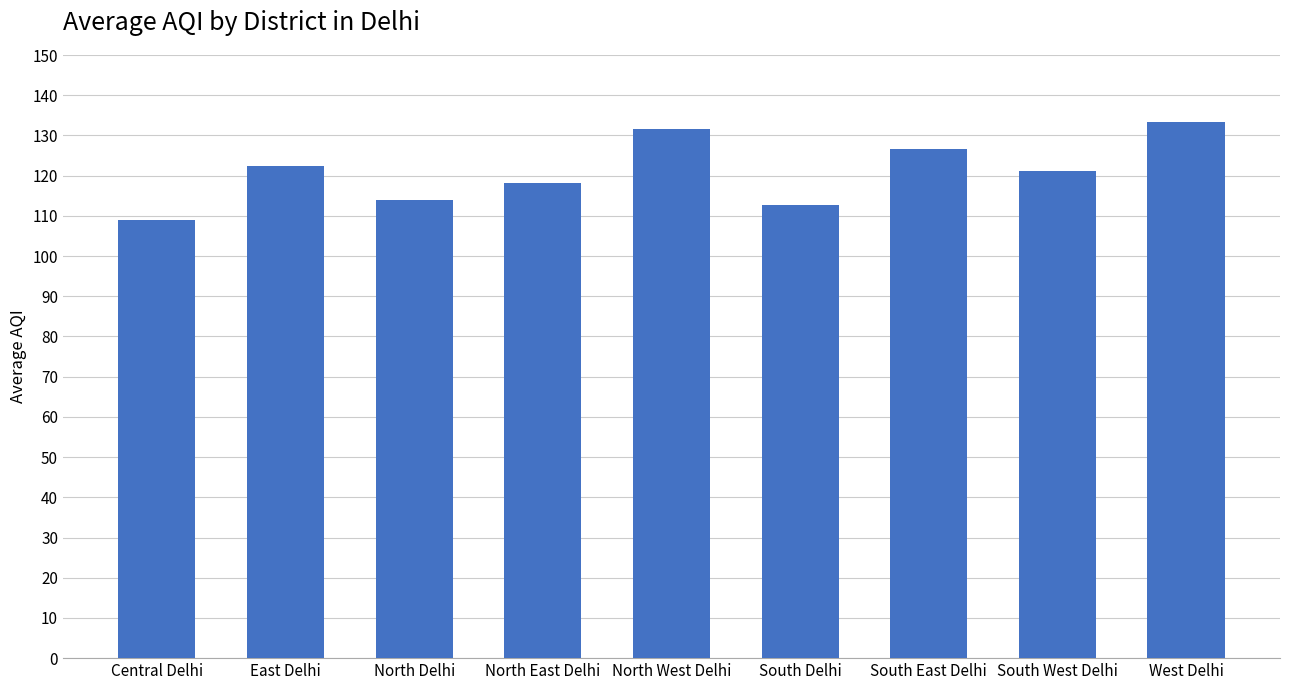

What is the value of the 8th bar from the left?

121.3